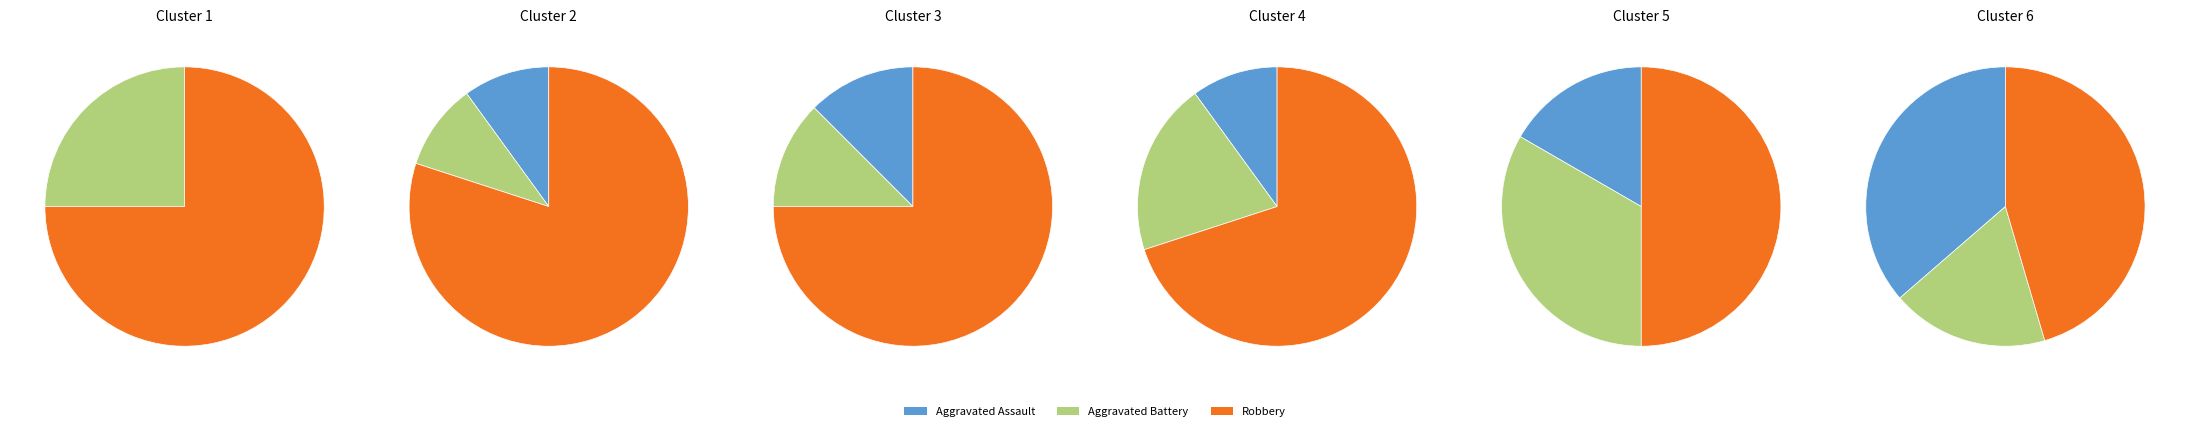

Does Aggravated Battery account for over 50% of the chart?

No